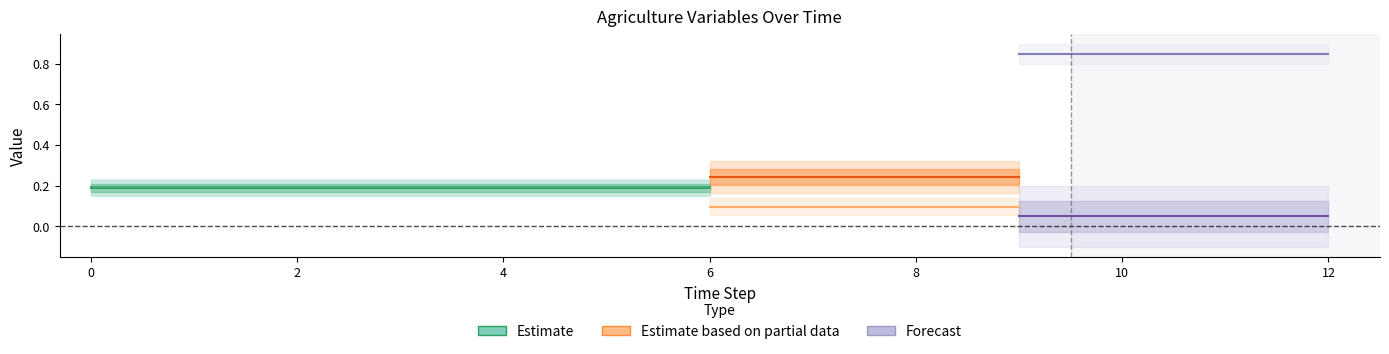

True or false: Agriculture and elasticity_rice cross at least once.

False